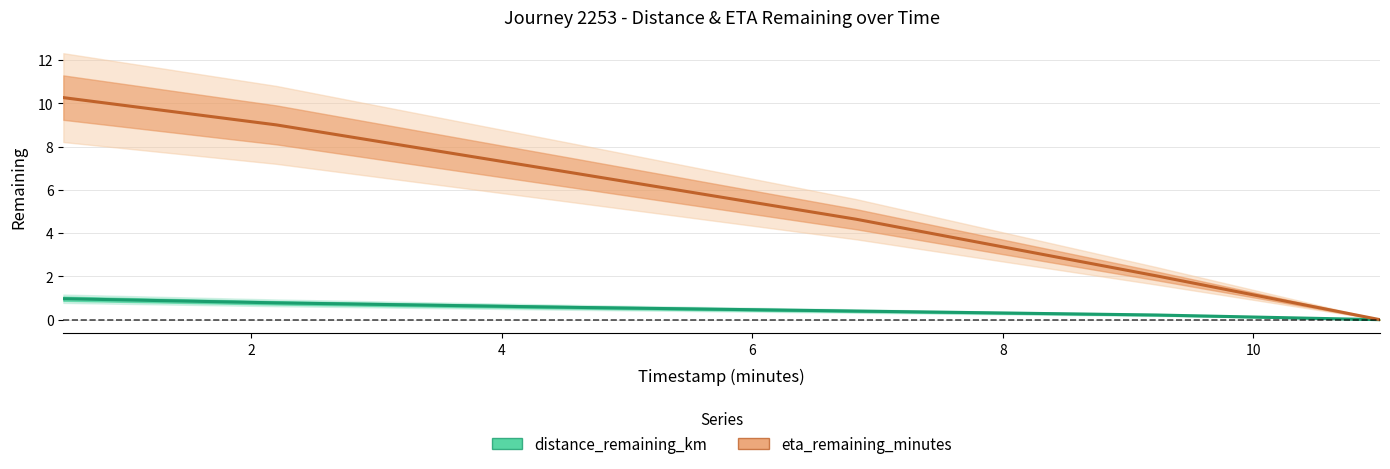

List the series in order of their overall mean, lowest first.

distance_remaining_km, eta_remaining_minutes